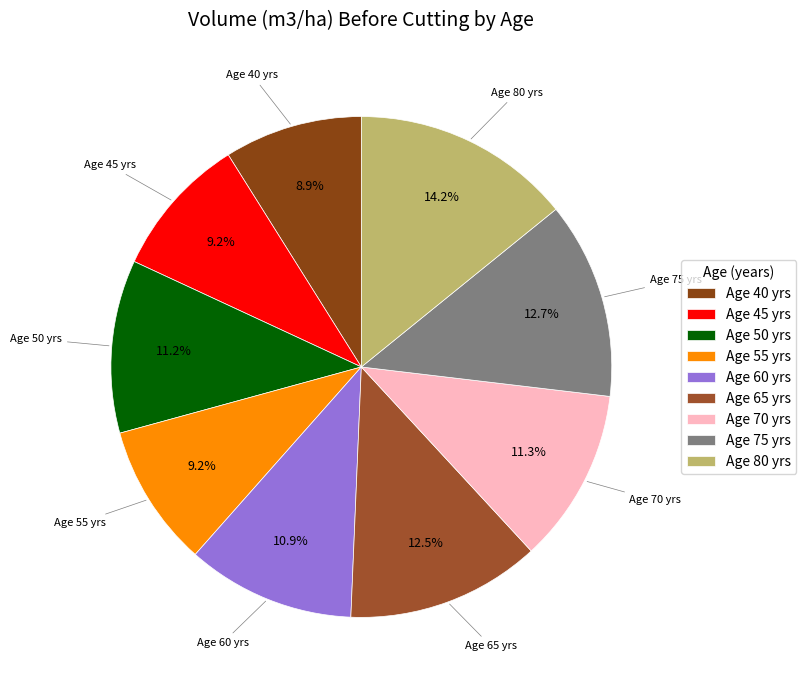

Approximately how many times larger is the value at Age 70 yrs compared to Age 40 yrs?

1.3